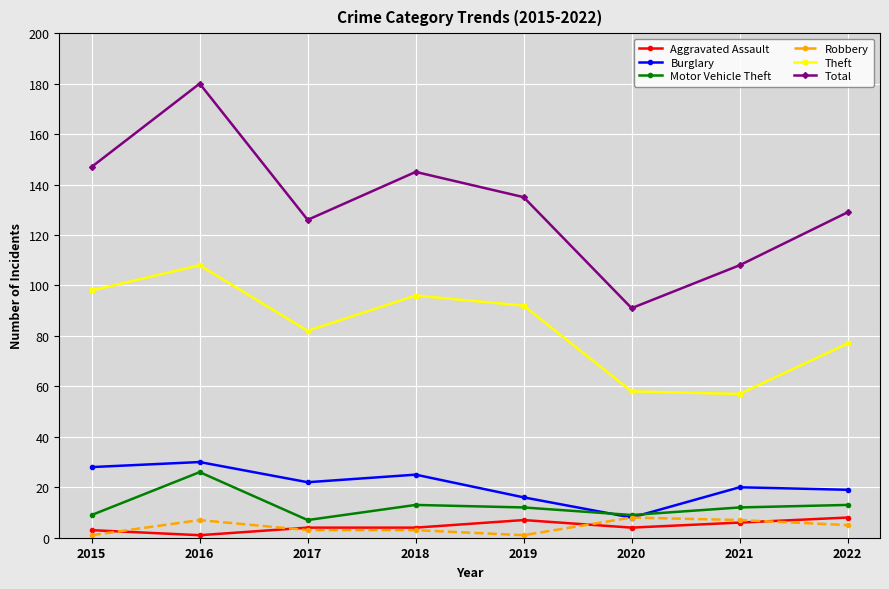

Reading right to left, extract all data points from this chart.

Aggravated Assault: 8	6	4	7	4	4	1	3
Burglary: 19	20	8	16	25	22	30	28
Motor Vehicle Theft: 13	12	9	12	13	7	26	9
Robbery: 5	7	8	1	3	3	7	1
Theft: 77	57	58	92	96	82	108	98
Total: 129	108	91	135	145	126	180	147